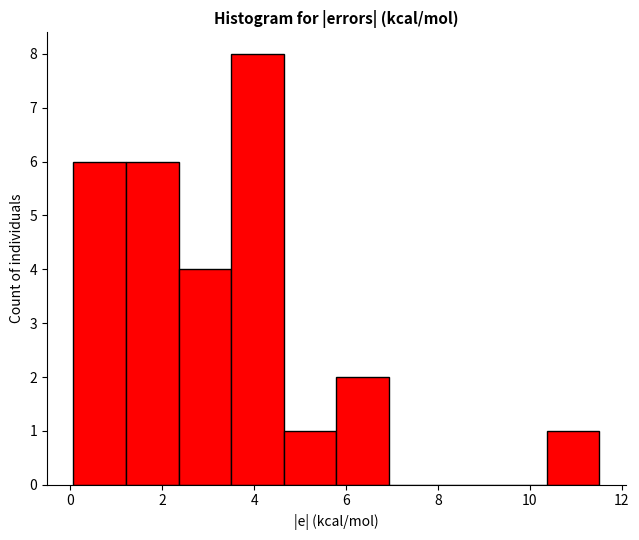

Reading left to right, transcribe this chart: for each bar, give the range it covers on the x-axis and its height. Neither the bar edges nor the heights are printed on the chart, so give them approximately, as read against the axes.

0.0 to 1.2: 6
1.2 to 2.4: 6
2.4 to 3.4: 4
3.4 to 4.6: 8
4.6 to 5.8: 1
5.8 to 7.0: 2
7.0 to 8.0: 0
8.0 to 9.2: 0
9.2 to 10.4: 0
10.4 to 11.6: 1